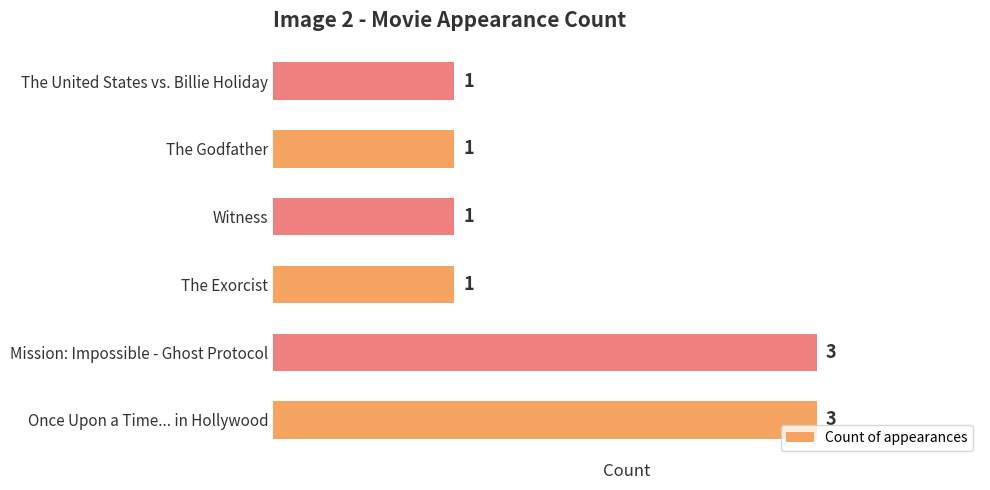

The chart shows a value of 1 at The Exorcist. True or false?

True